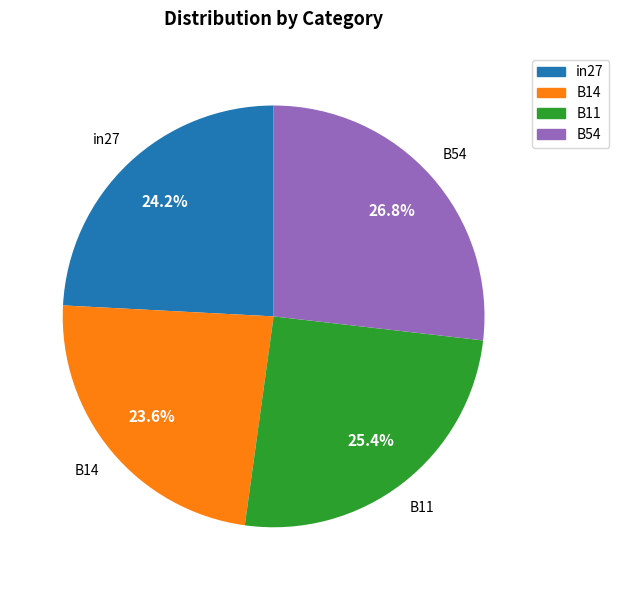

Is there a majority slice in this chart?

No